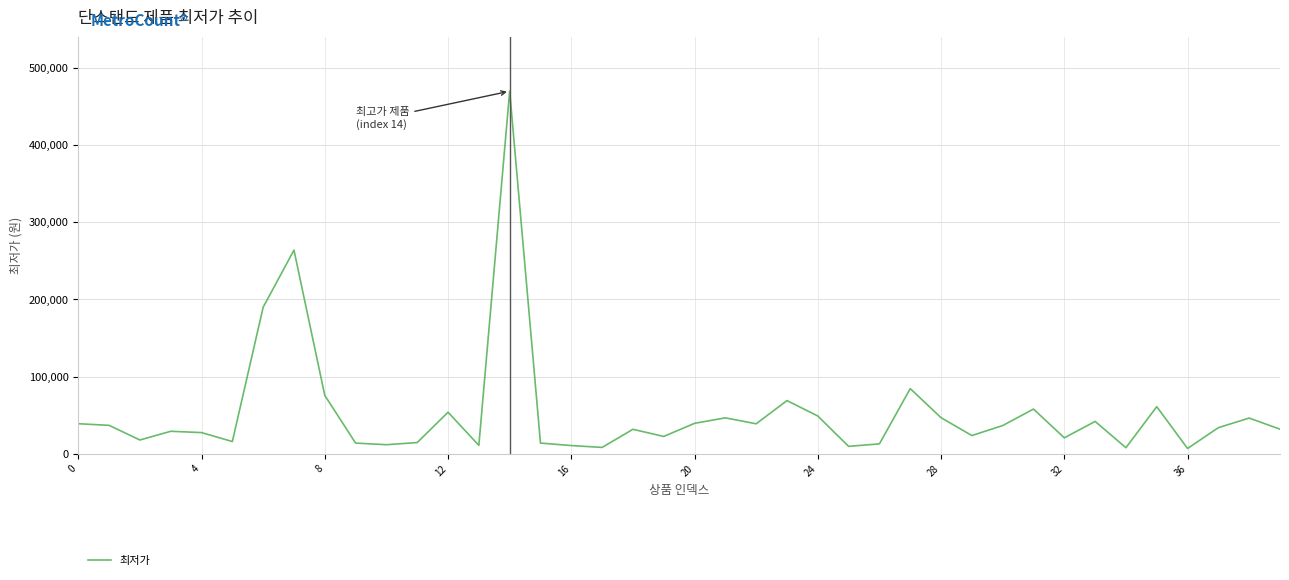

What is the difference between the maximum and minimum values?

463100